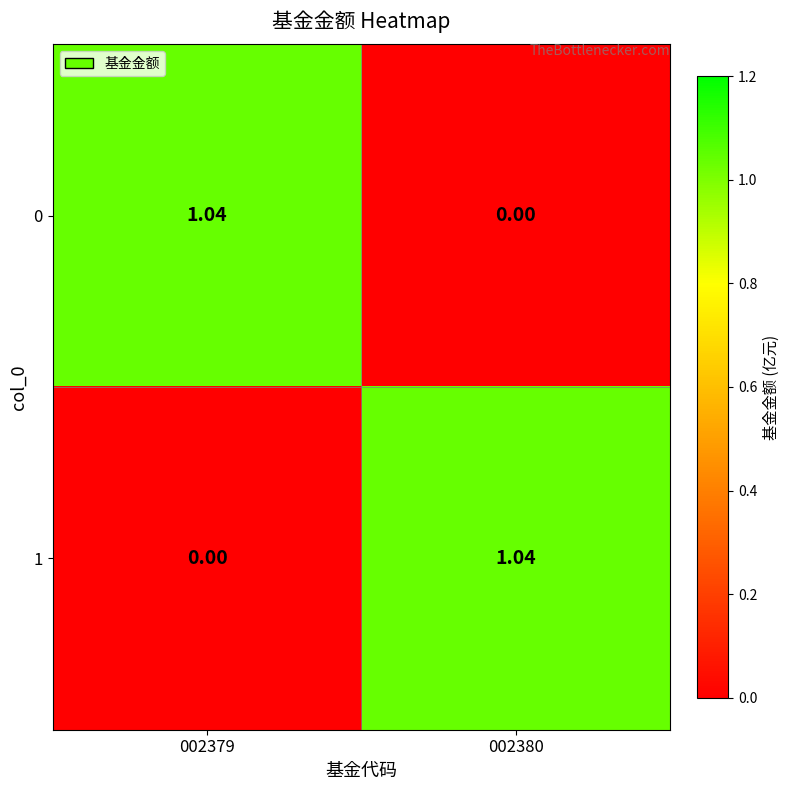

How many data points in 1 are less than 1?

1